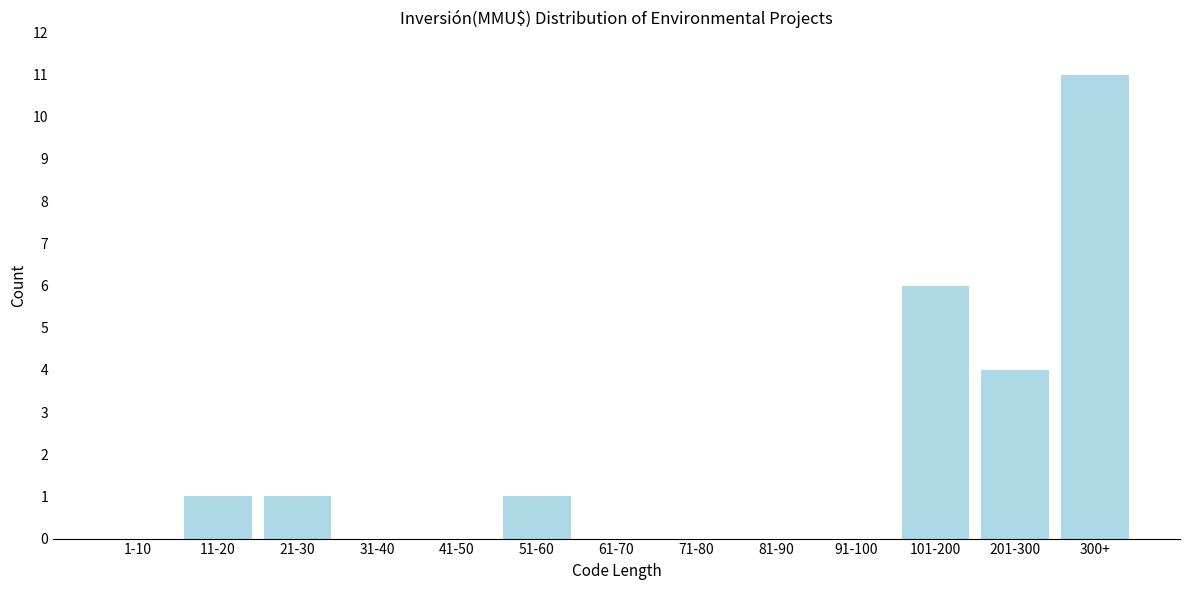

What is the sum of all values?

24